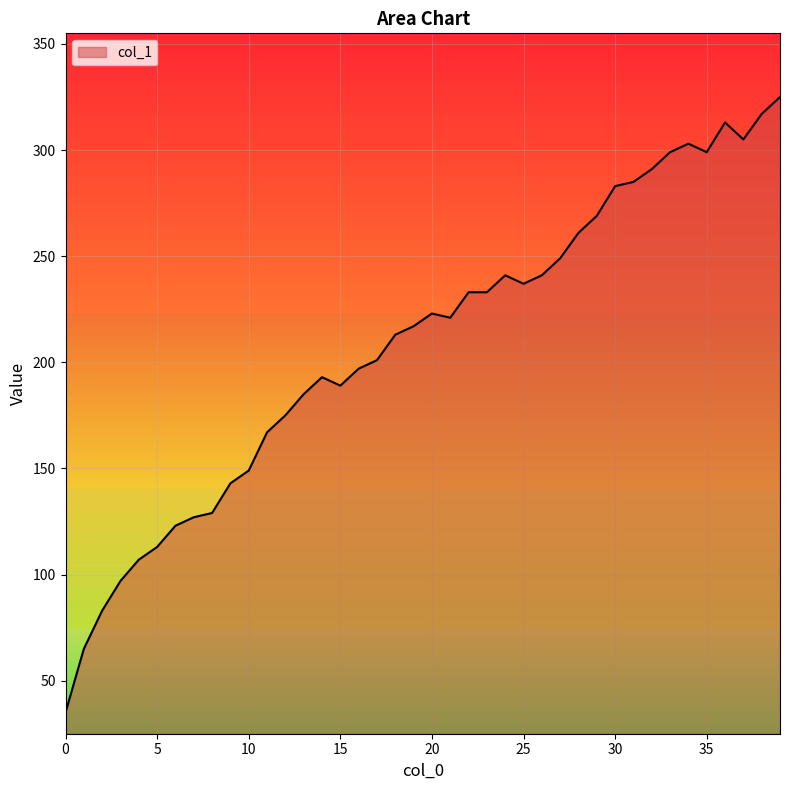

How many lines are shown in the chart?

1